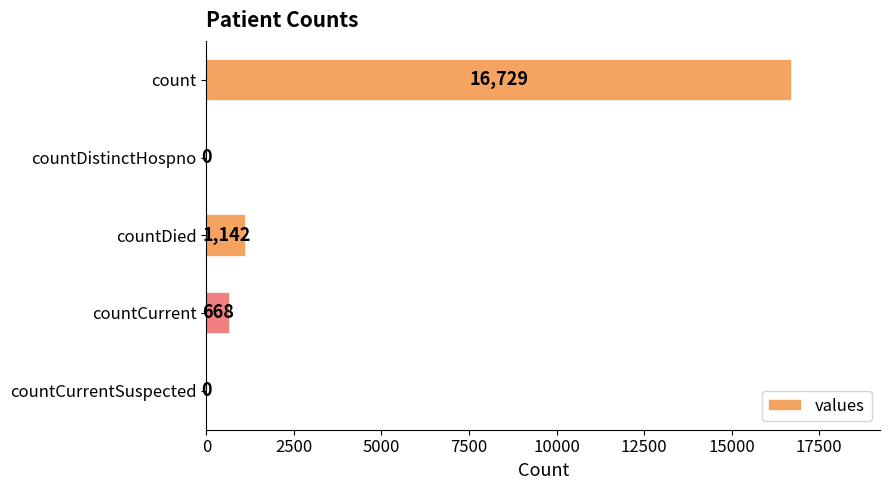

What is the greatest value displayed?

16729